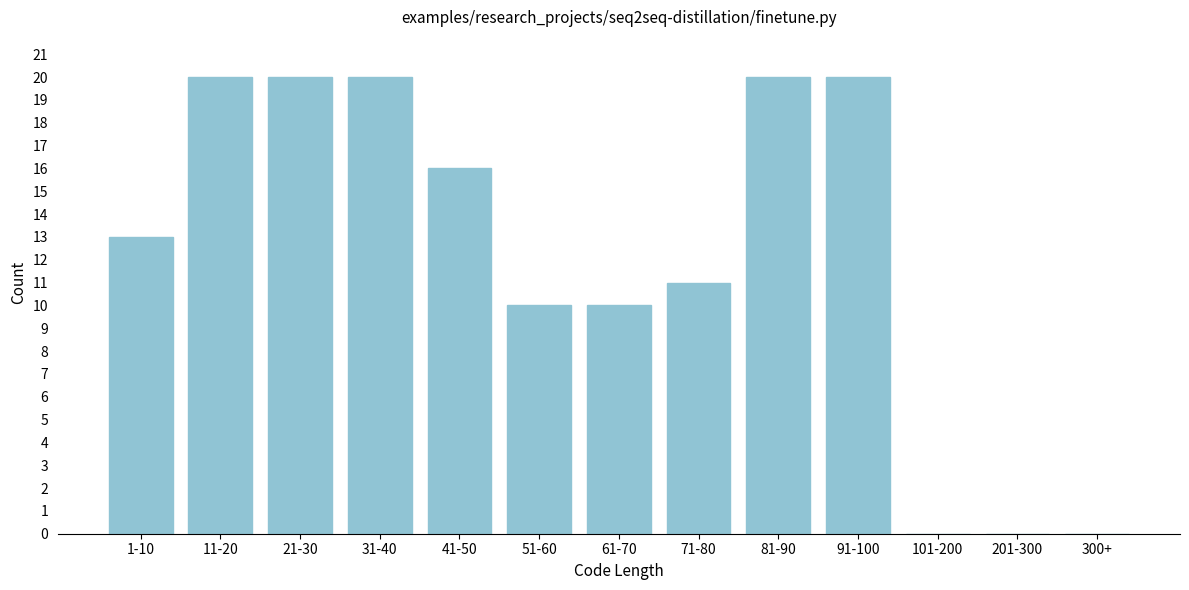

Reading left to right, transcribe all the data shown in this chart.

1-10=13	11-20=20	21-30=20	31-40=20	41-50=16	51-60=10	61-70=10	71-80=11	81-90=20	91-100=20	101-200=0	201-300=0	300+=0